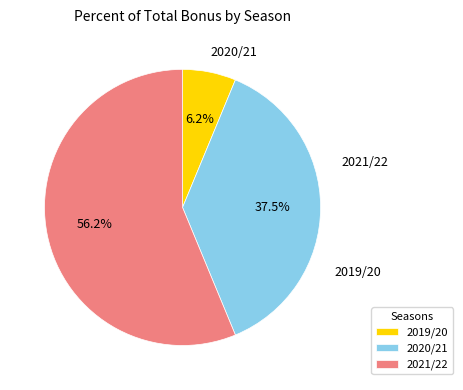

What is the largest slice in the pie chart?

2021/22